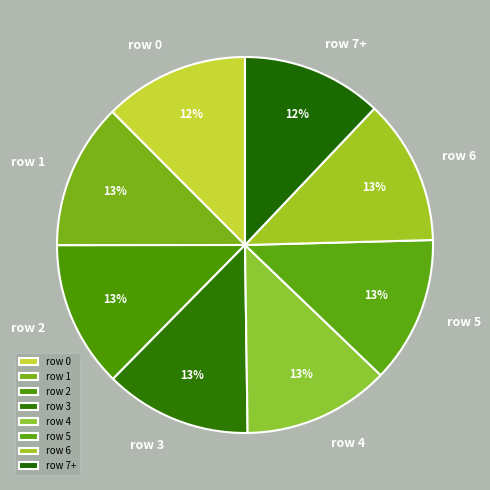

To the nearest percent, what is the average slice percentage?

12%